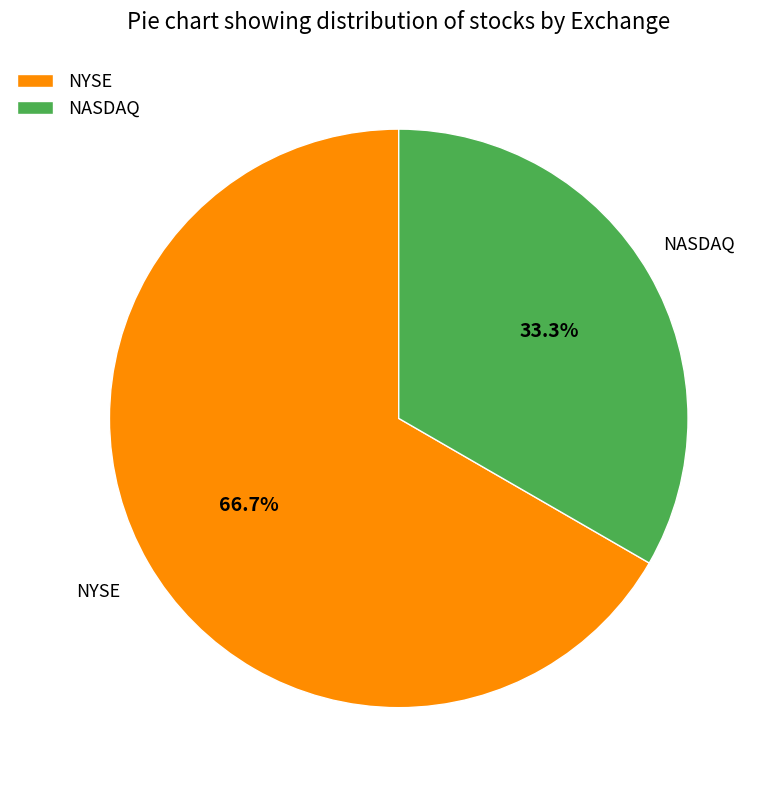

How many segments does this pie chart have?

2